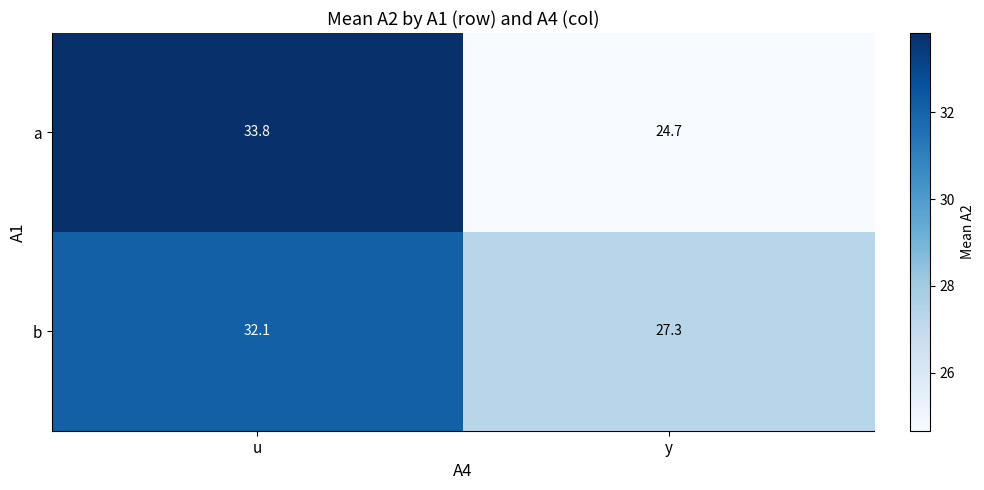

Reading right to left, extract all data points from this chart.

a: 24.7	33.8
b: 27.3	32.1